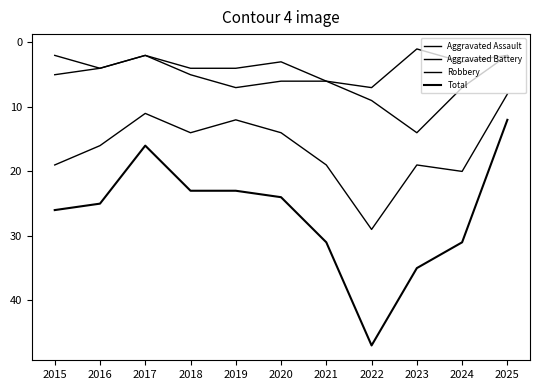

True or false: Robbery and Aggravated Battery cross at least once.

False